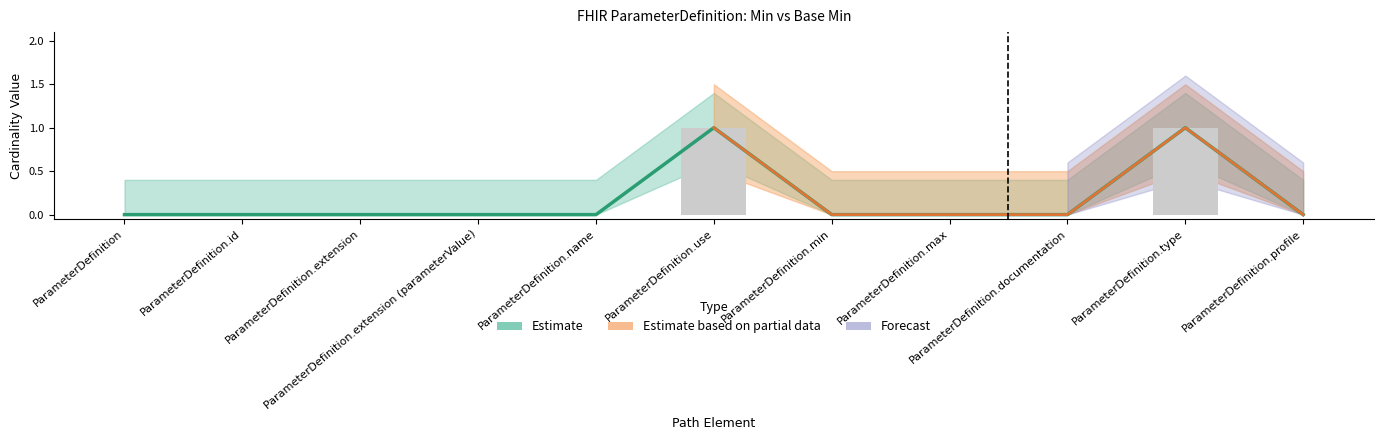

What is the difference between the Min values at ParameterDefinition.type and ParameterDefinition.id?

1